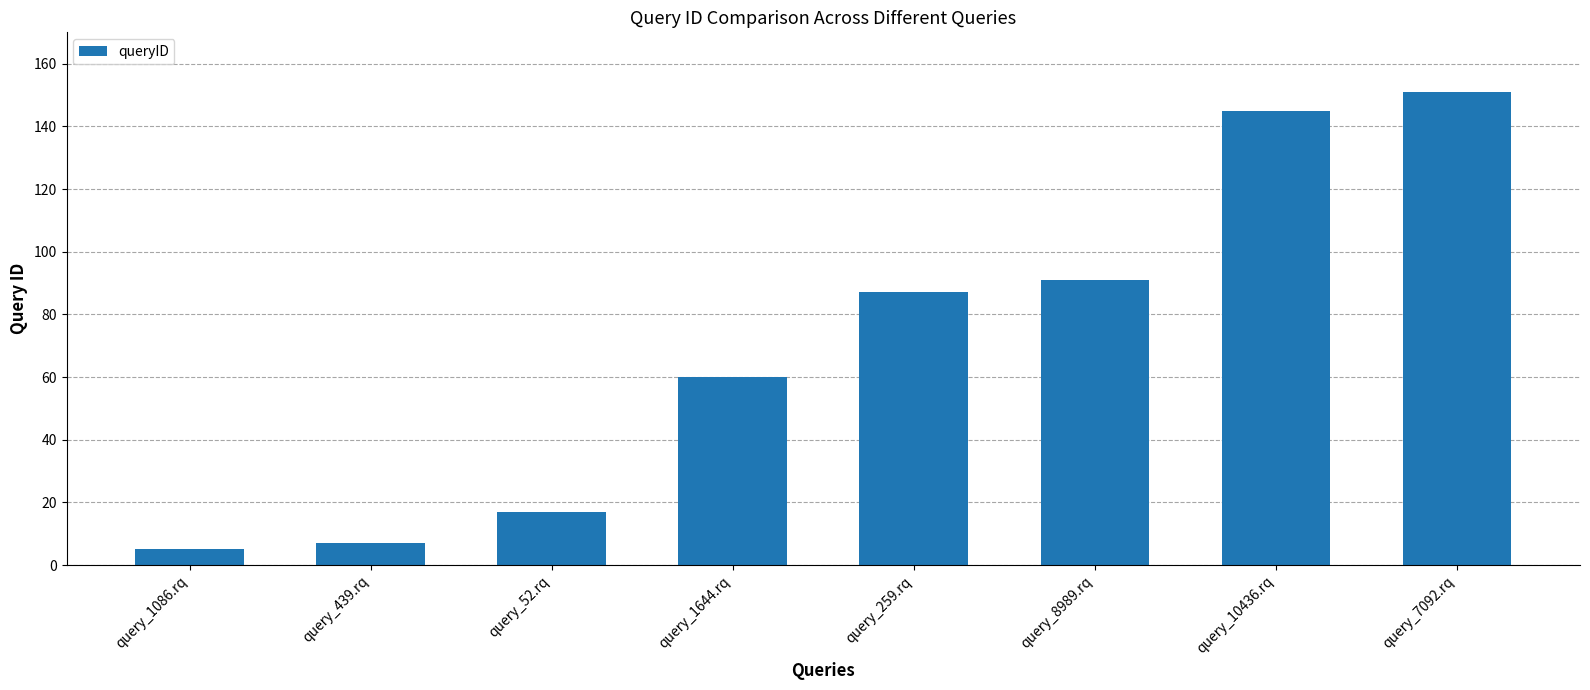

Which has a higher value, query_10436.rq or query_52.rq?

query_10436.rq